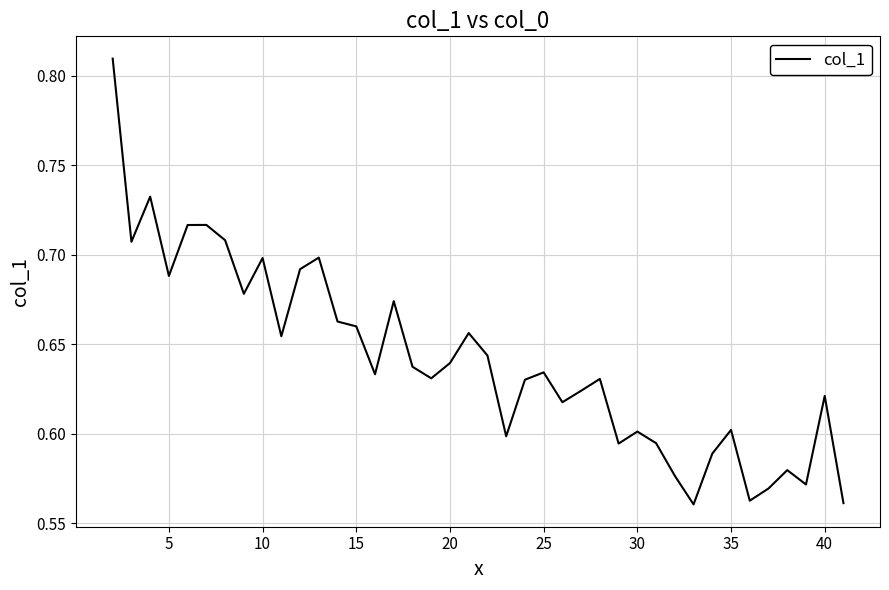

True or false: there are more than 2 points higher than both neighbors.

True